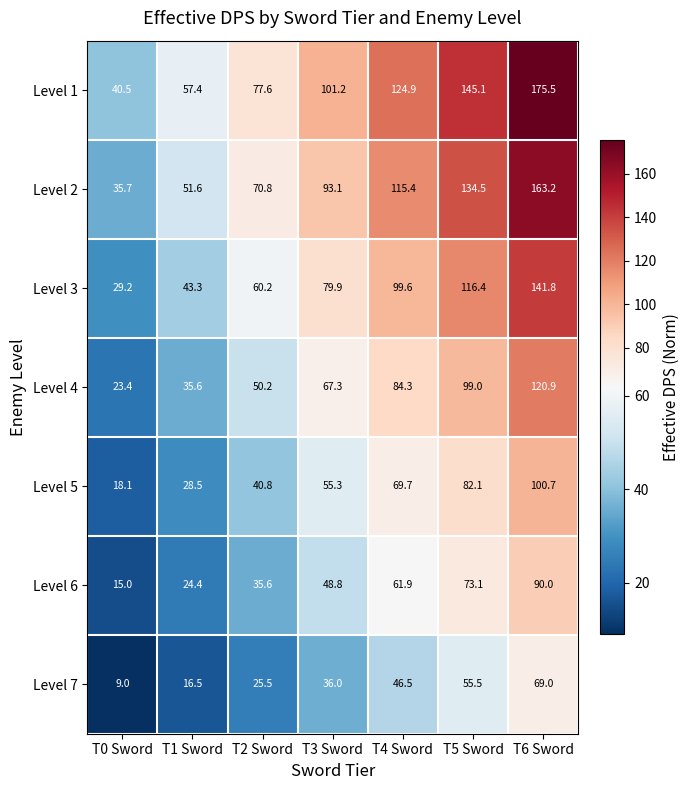

How many distinct data groups are displayed?

7